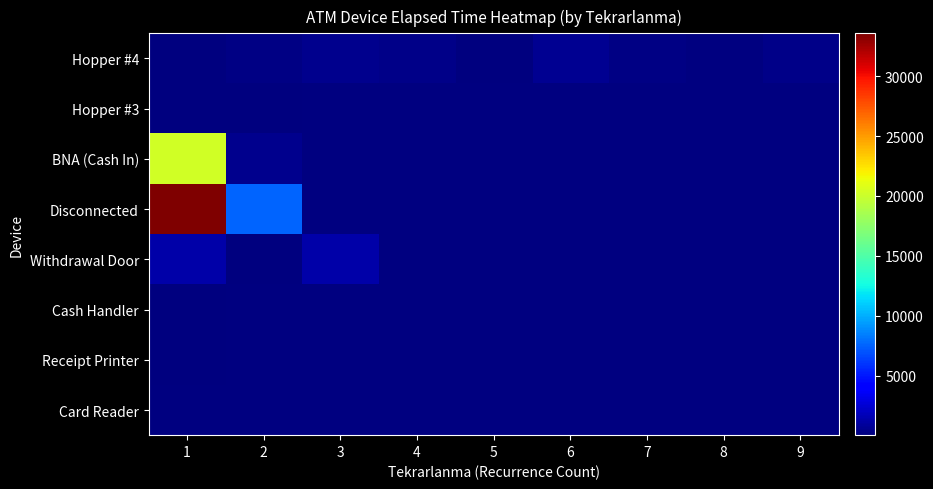

What is the highest value of the Disconnected series?

33575.0